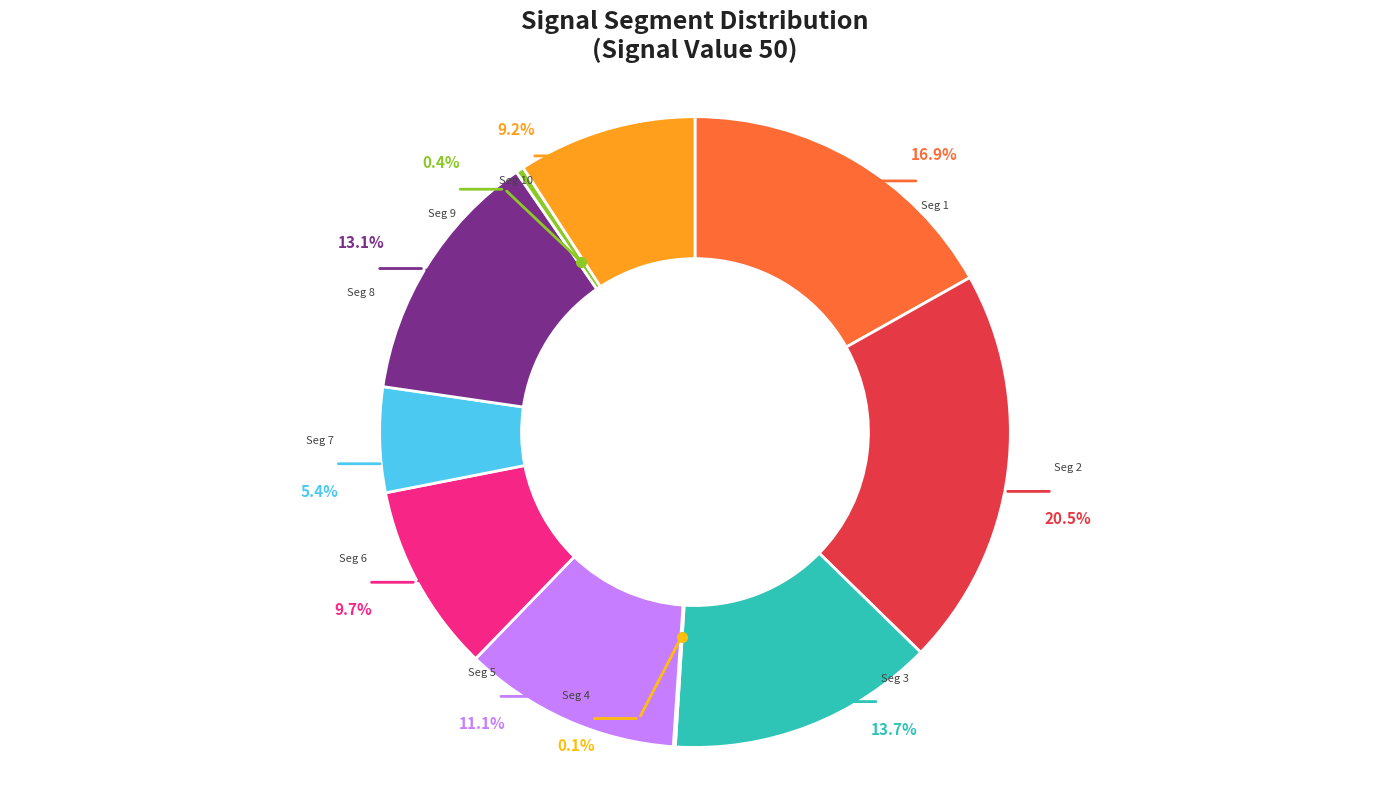

To the nearest percent, what portion does signal segment 5 represent?

11%